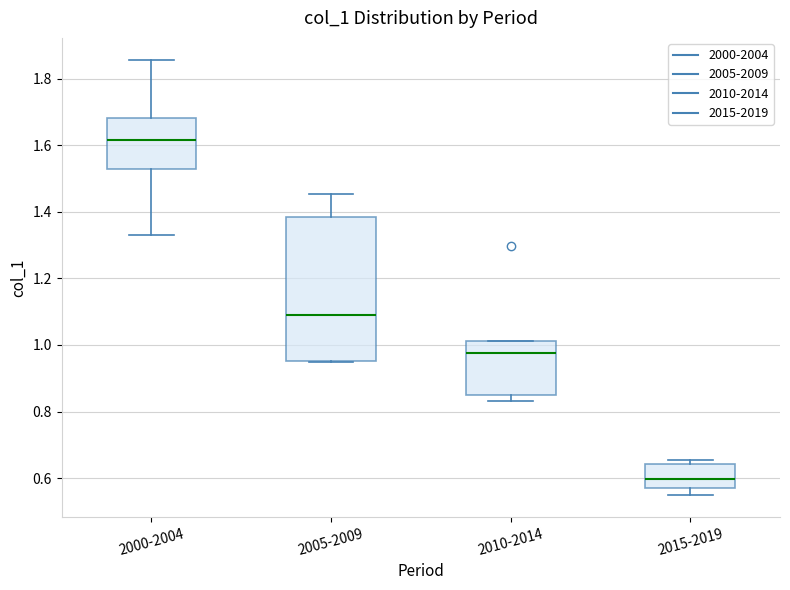

Where is the upper edge of the box for 2010-2014 on the y-axis? The values are not printed on the chart, so give them approximately, as read against the axis.

1.02